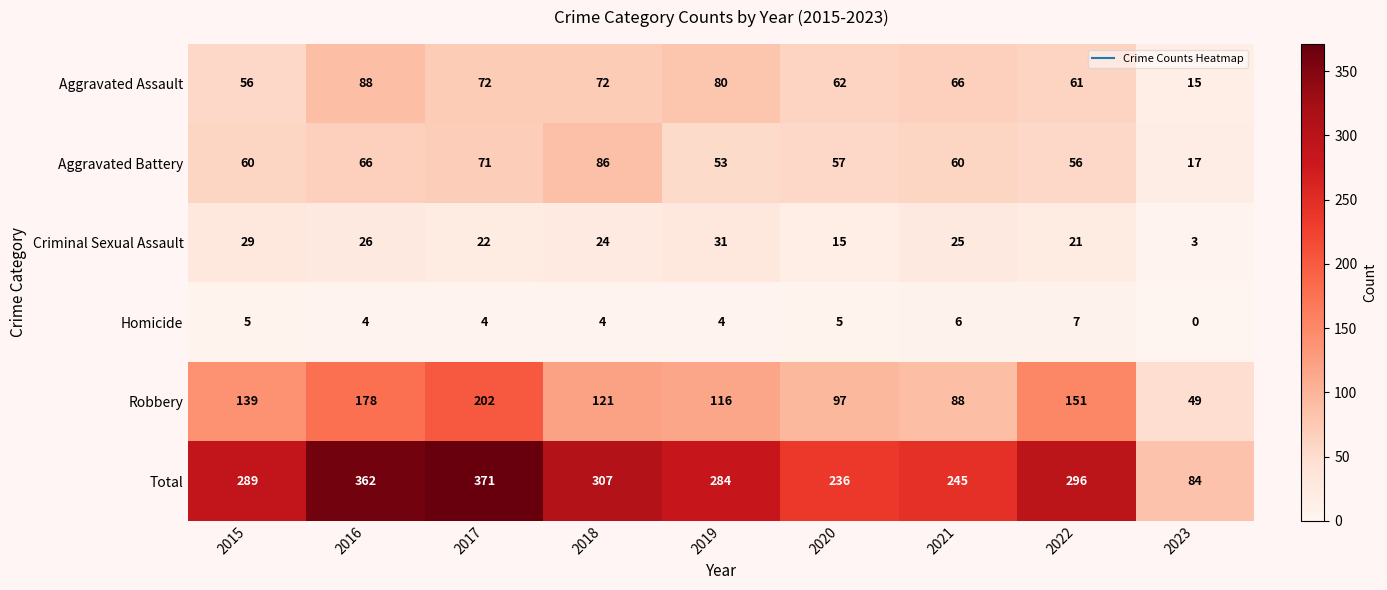

What is the maximum value for Homicide?

7